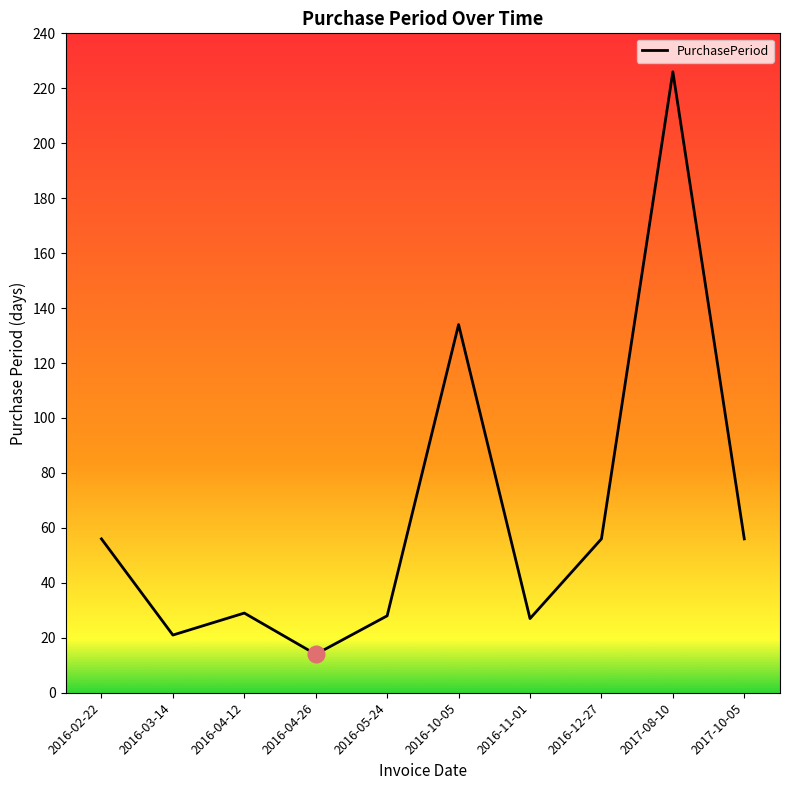

True or false: the data shows 56 at 2017-10-05.

True